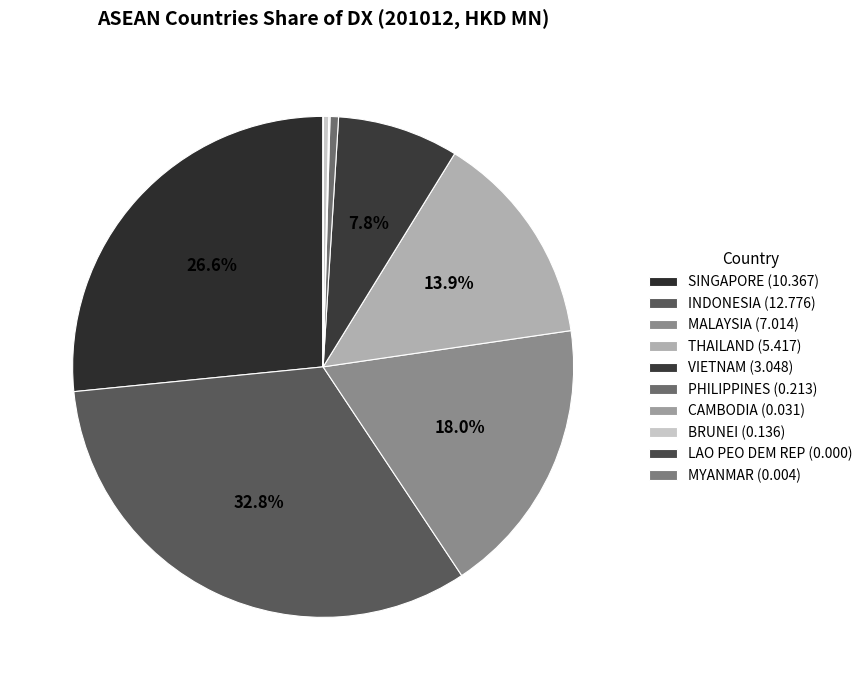

Between PHILIPPINES and THAILAND, which is larger?

THAILAND